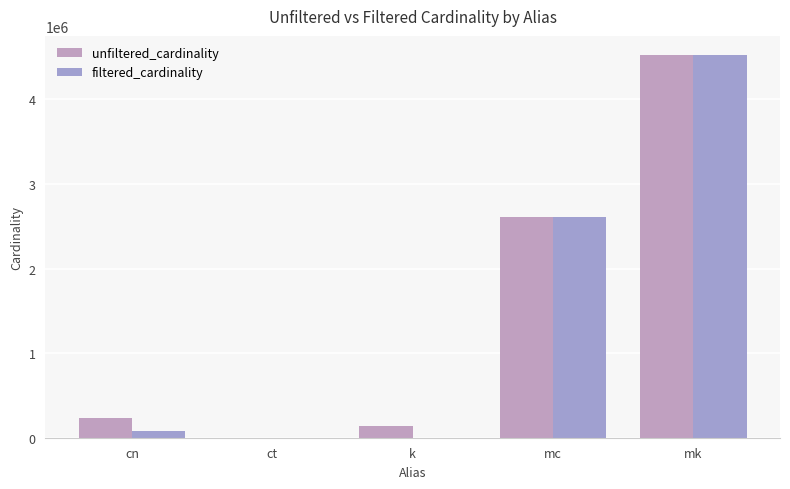

How many distinct data groups are displayed?

2